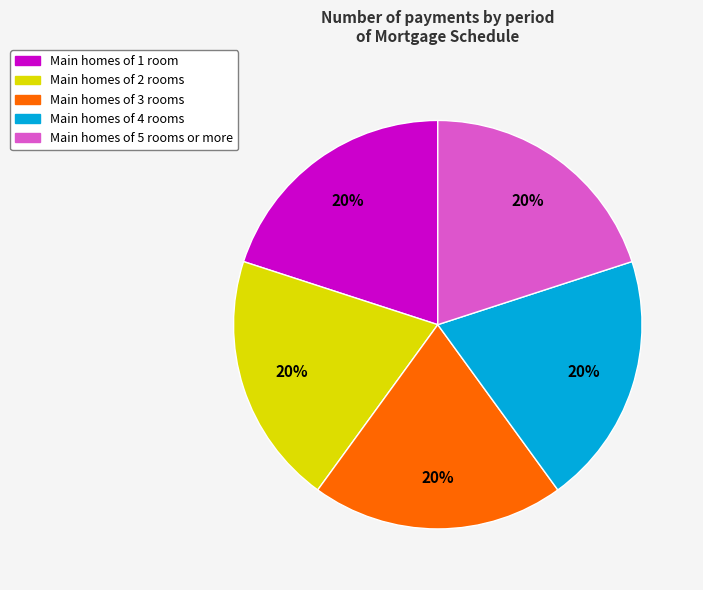

Does any single category account for the majority?

No